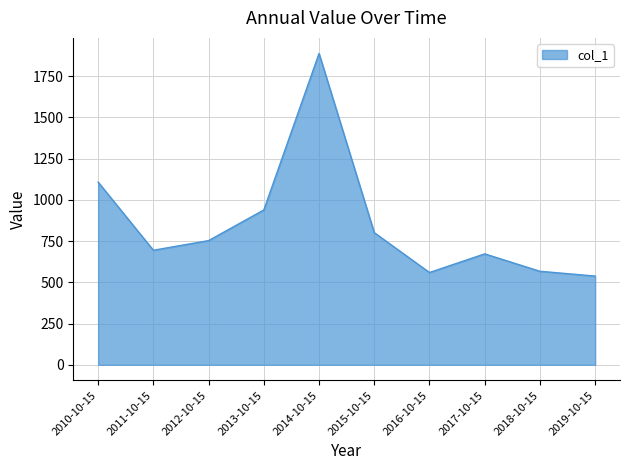

How many interior local valleys (lower than both neighbors) does the data have?

2